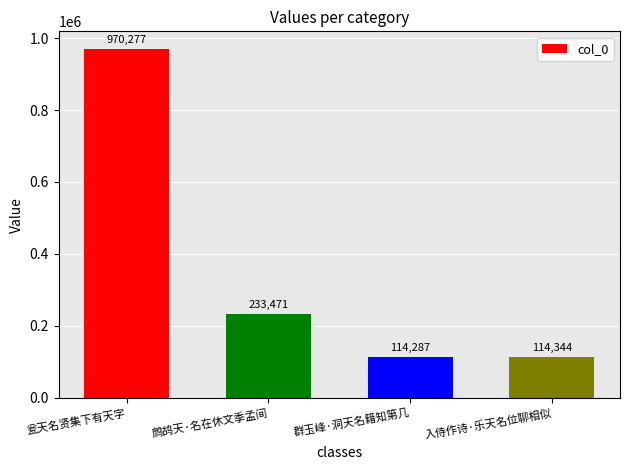

What is the difference between the maximum and minimum values?

855990